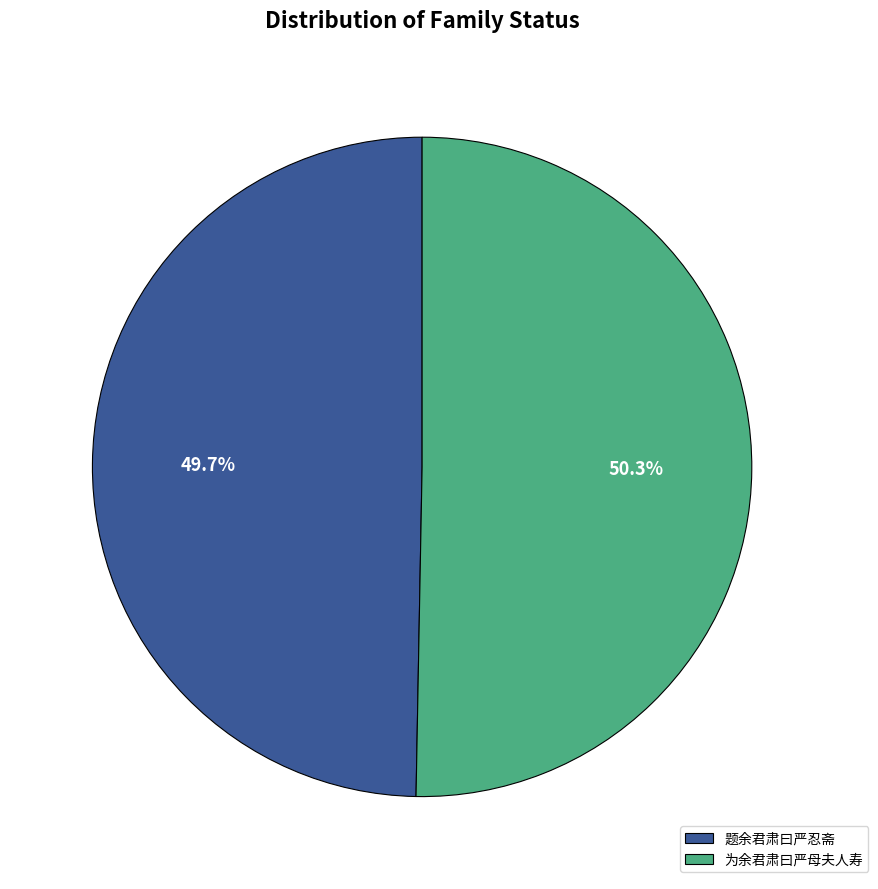

What is the smallest slice in the pie chart?

题余君肃曰严忍斋